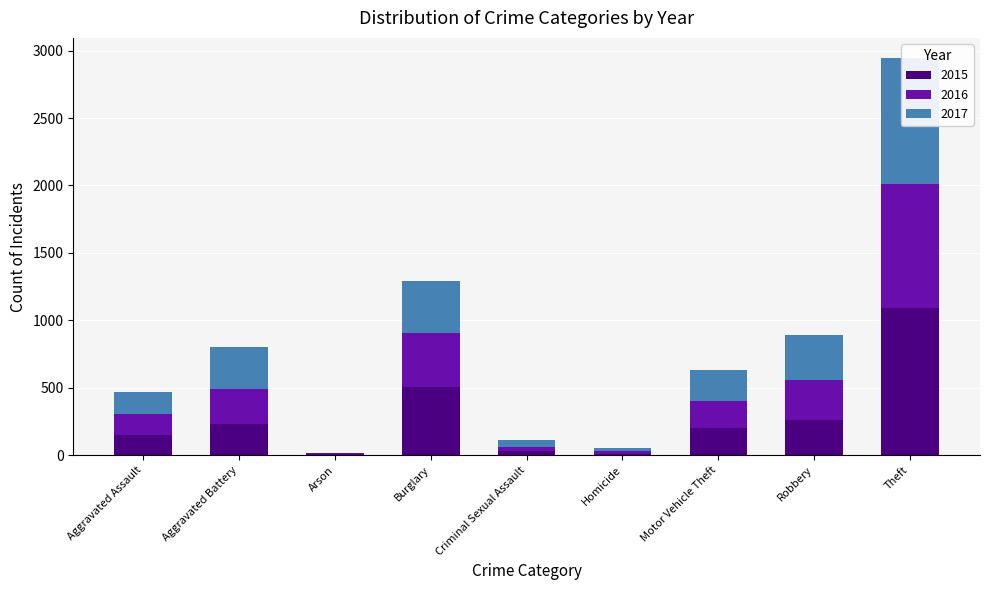

Which category has the lowest value in the 2015 series?

Arson